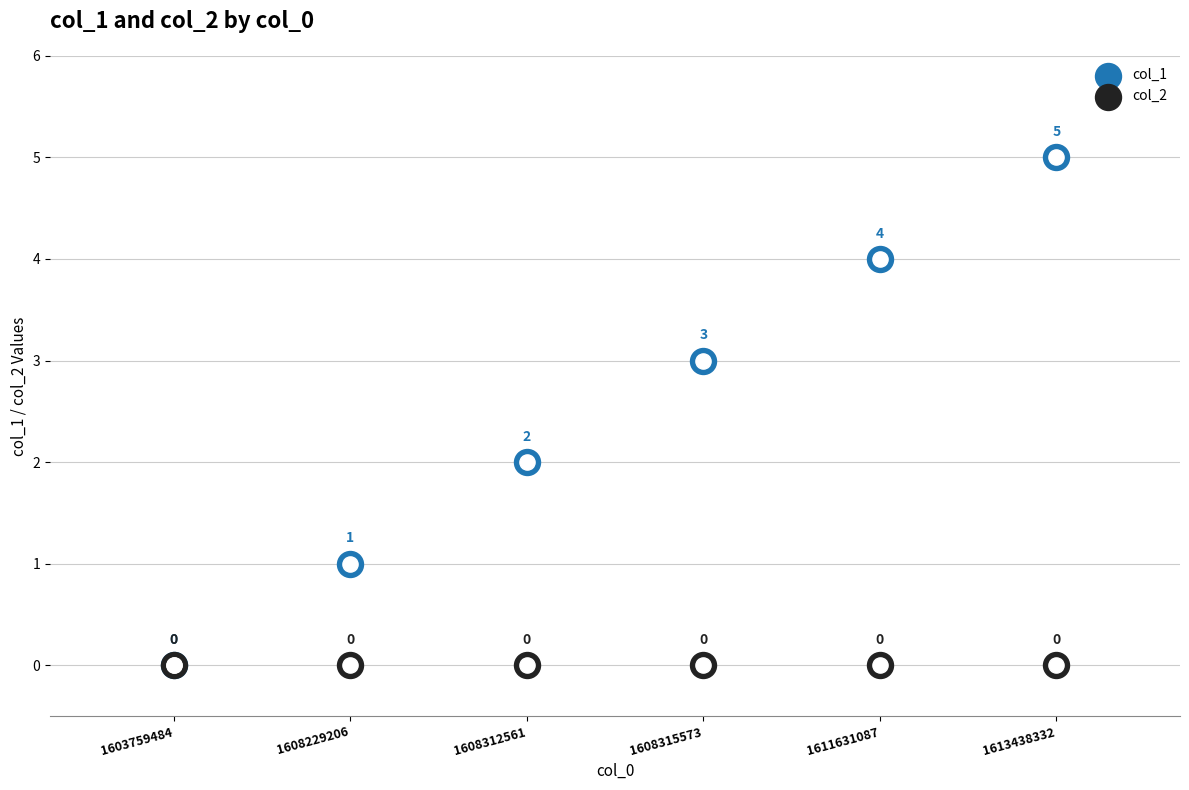

Which series contains the highest Y value?

col_1